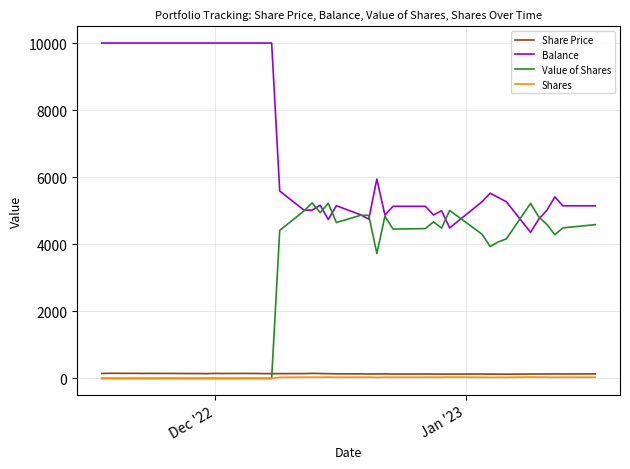

Which series has the largest total across all categories?

Balance